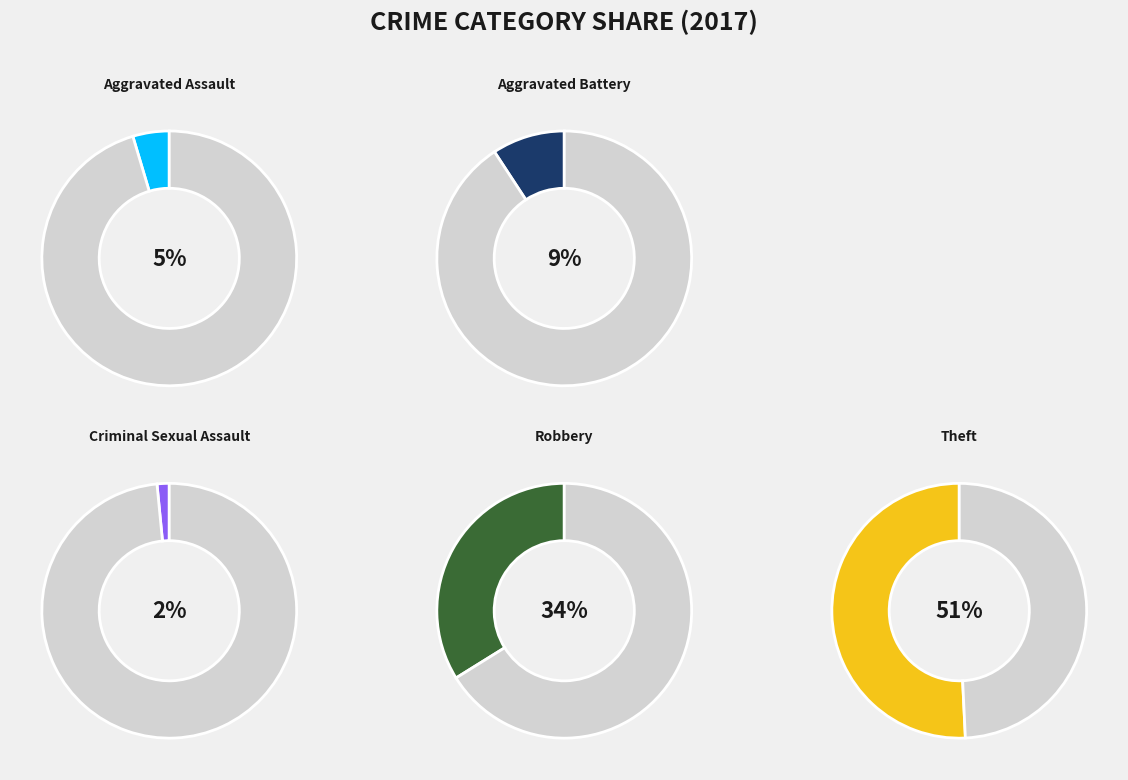

Is Criminal Sexual Assault the majority of the pie?

No